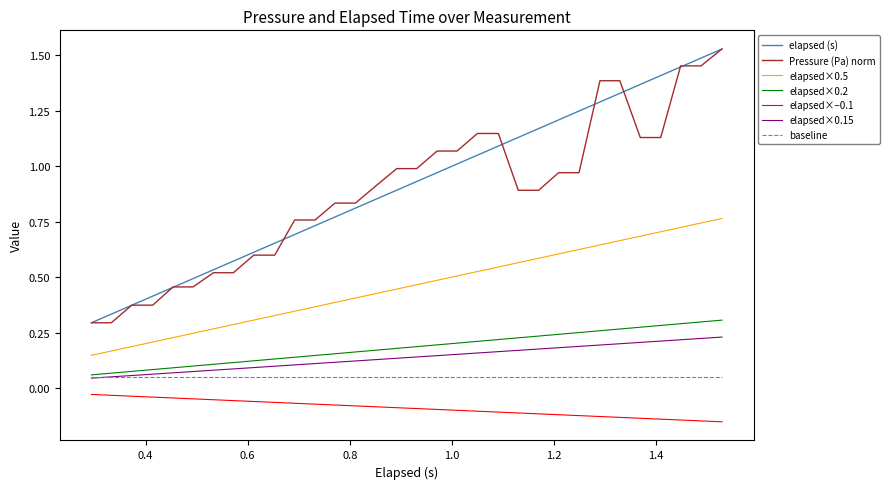

True or false: elapsed×−0.1 and baseline cross at least once.

False